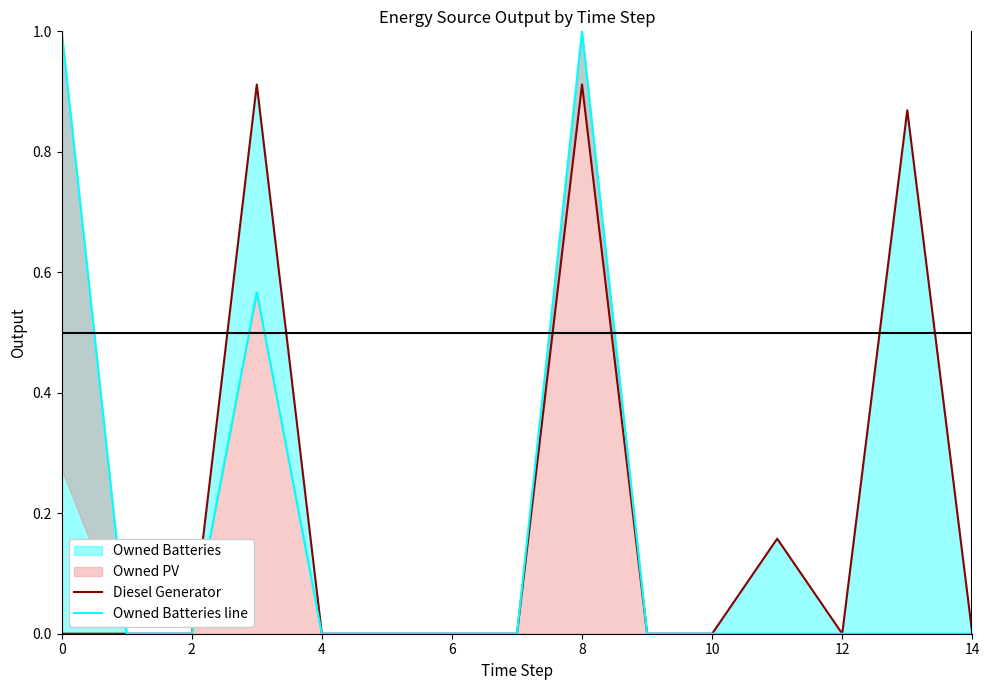

At which label does Owned Batteries line reach its minimum?

2